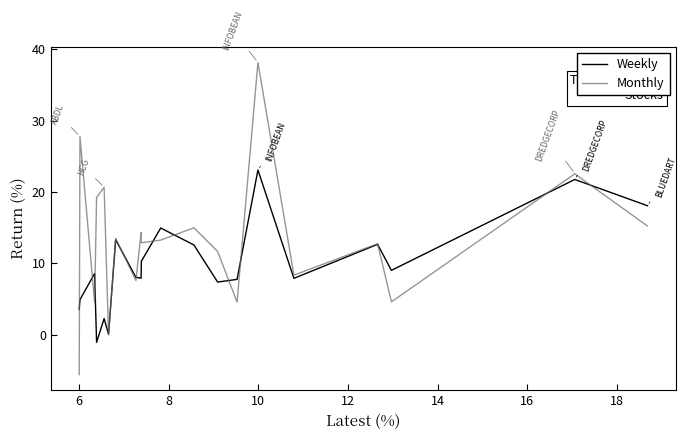

Is this an area chart (filled region under the line)?

No